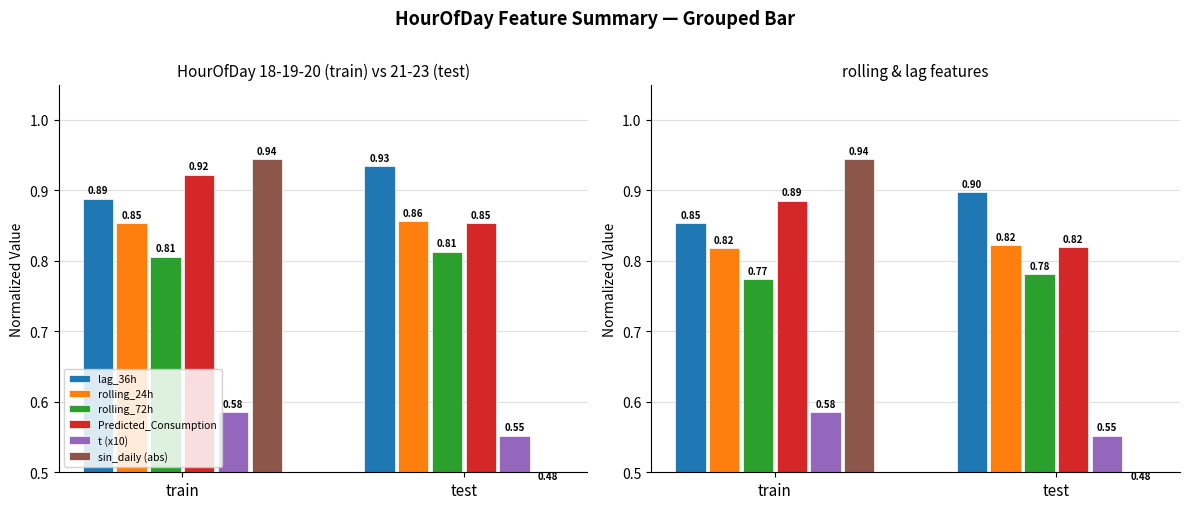

Which category has the highest value in the t (x10) series?

train